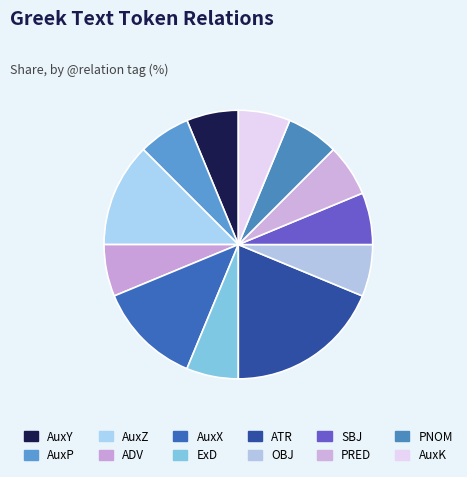

True or false: SBJ accounts for 1% of the total.

False